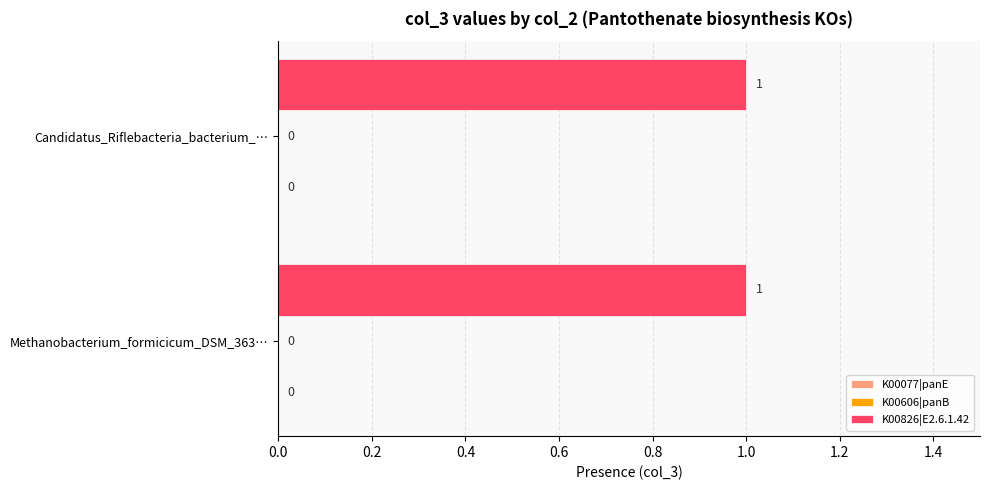

What value does the K00826|E2.6.1.42 series have at Methanobacterium_formicicum_DSM_3637?

1